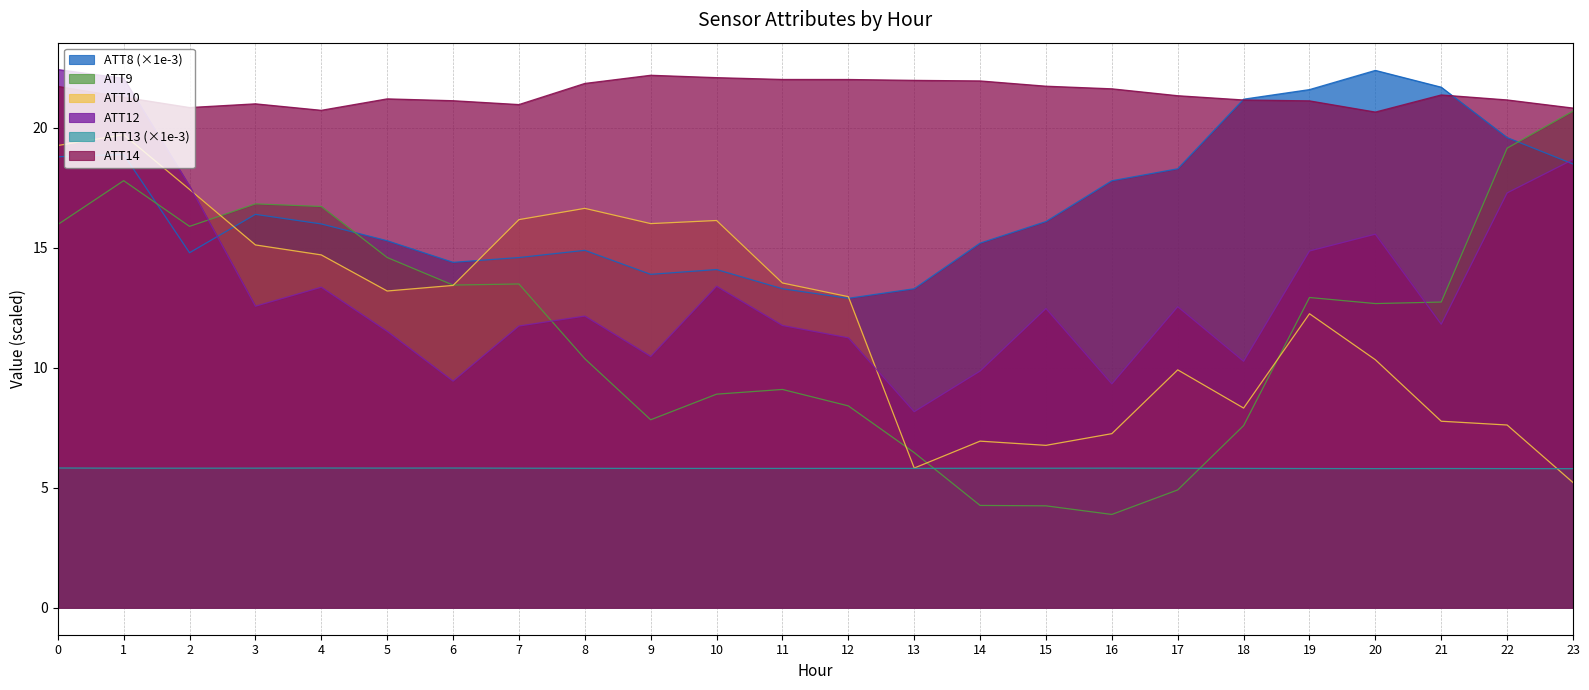

Which series has the largest total across all categories?

ATT14